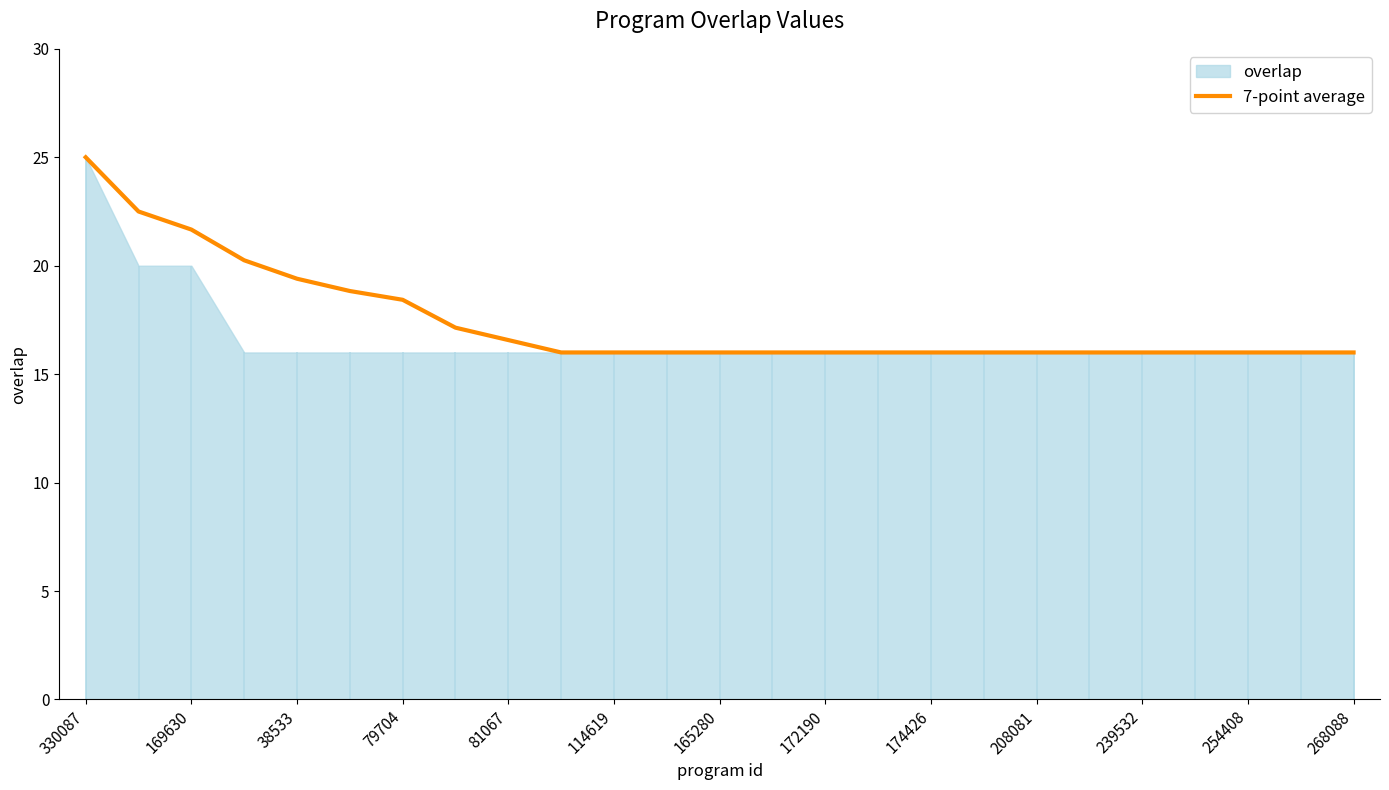

What is the label of the 24th point from the left?

23